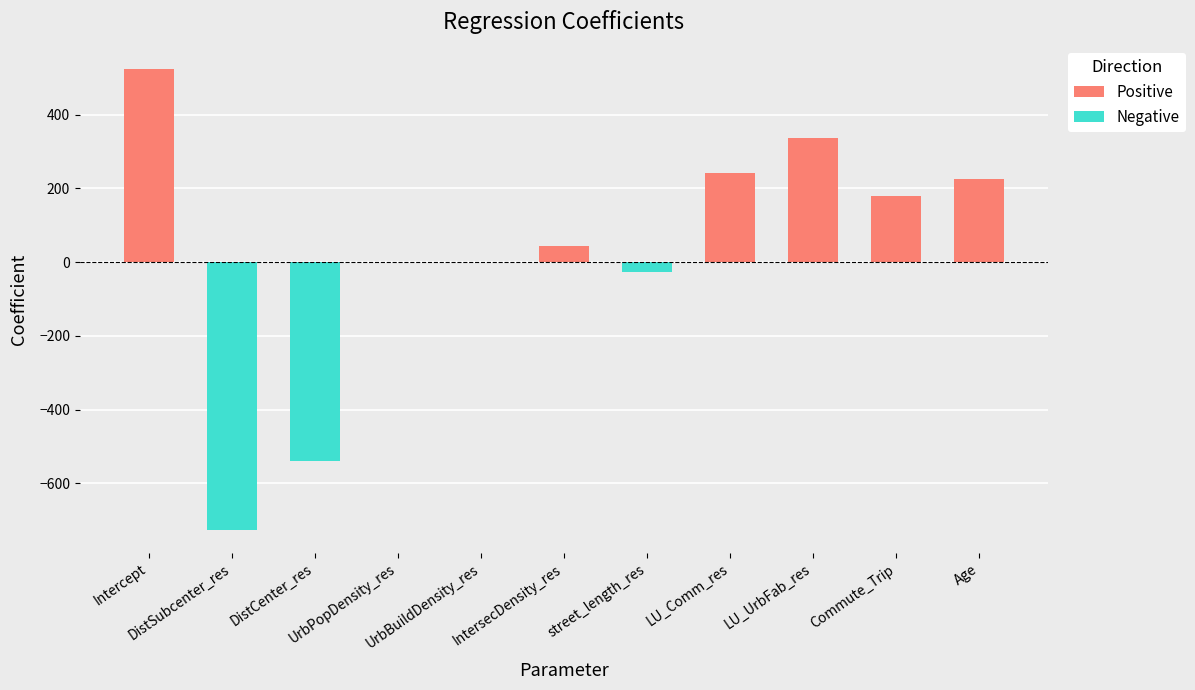

What is the difference between the values at LU_UrbFab_res and Intercept?

187.7